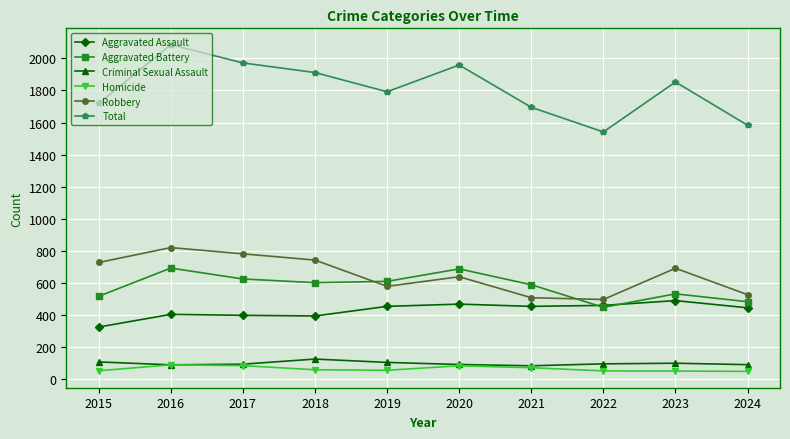

What is the smallest value displayed?

46